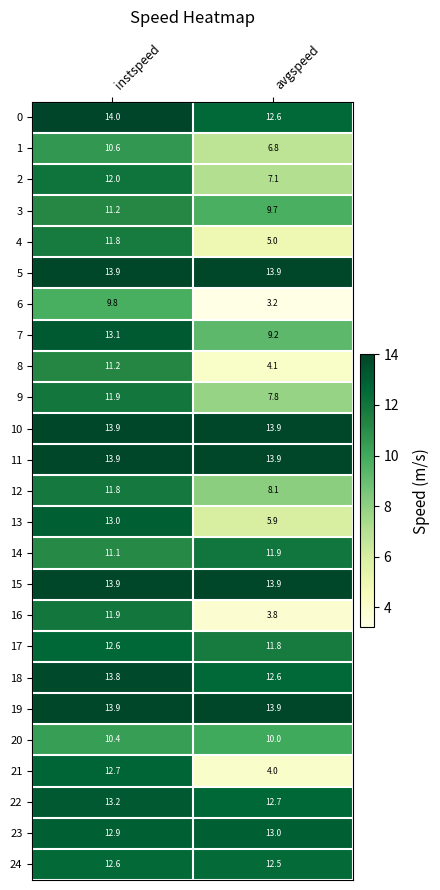

What value does the 2 series have at instspeed?

12.0